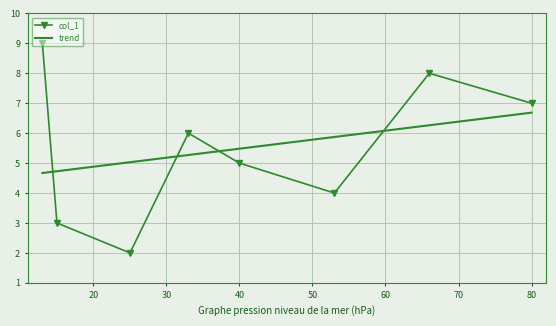

Rank the categories by value from highest to lowest.

13, 66, 80, 33, 40, 53, 15, 25